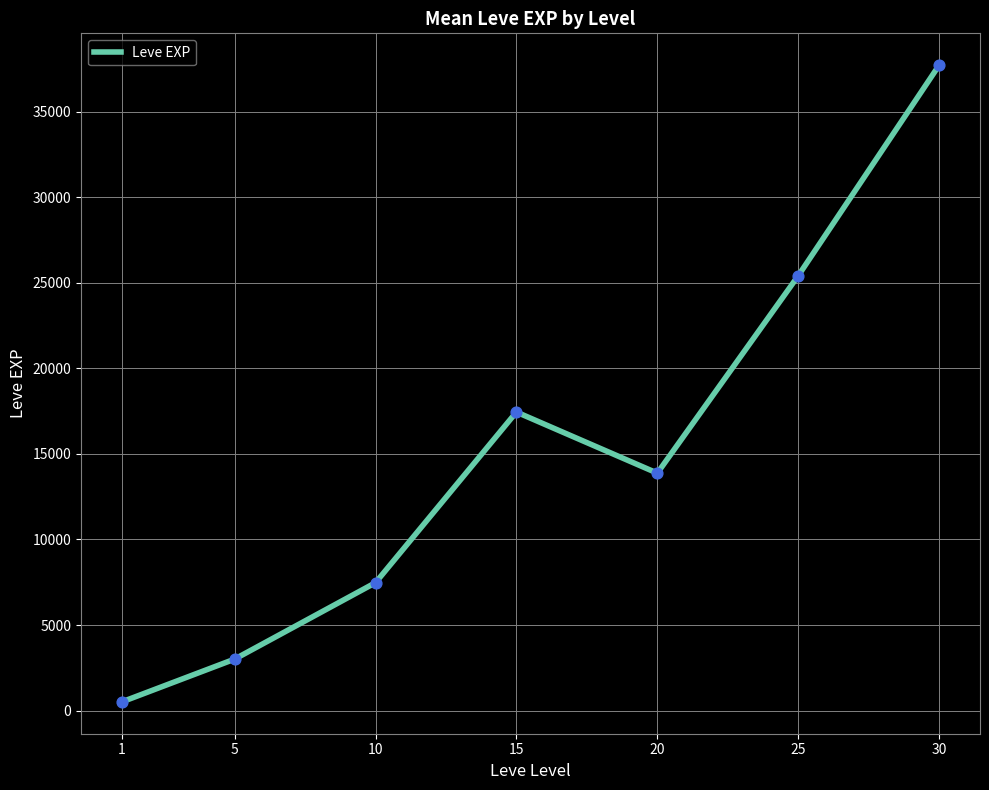

What is the change in value from 10 to 25?

+17935.0